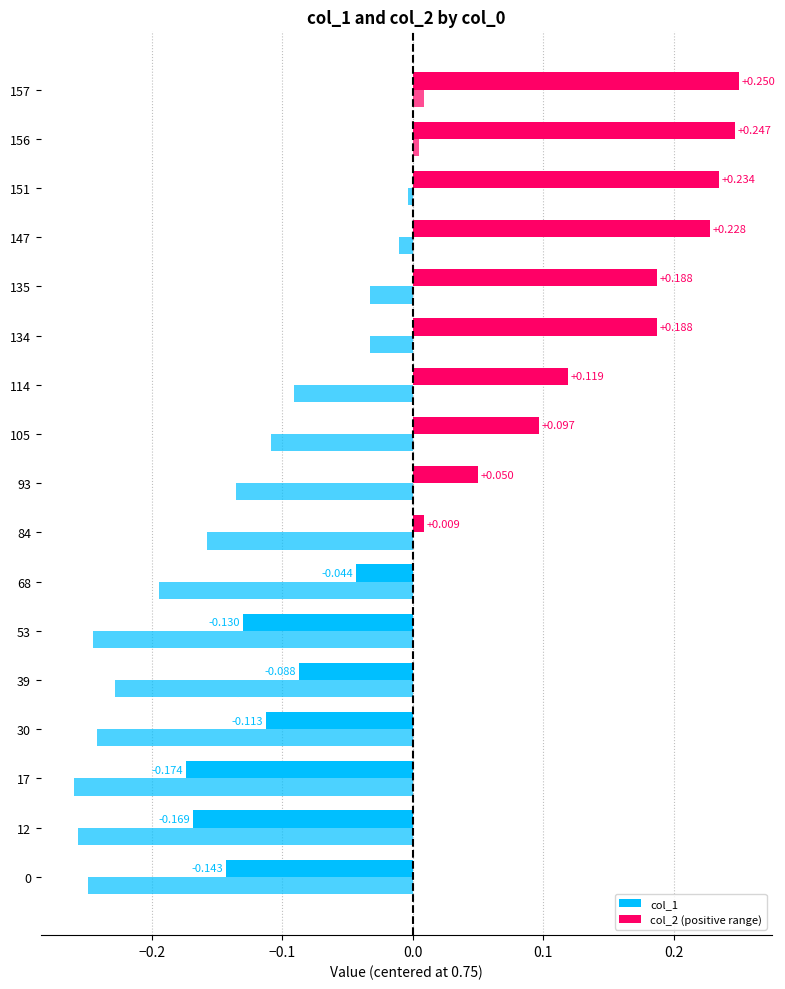

How many categories are shown in the chart?

17